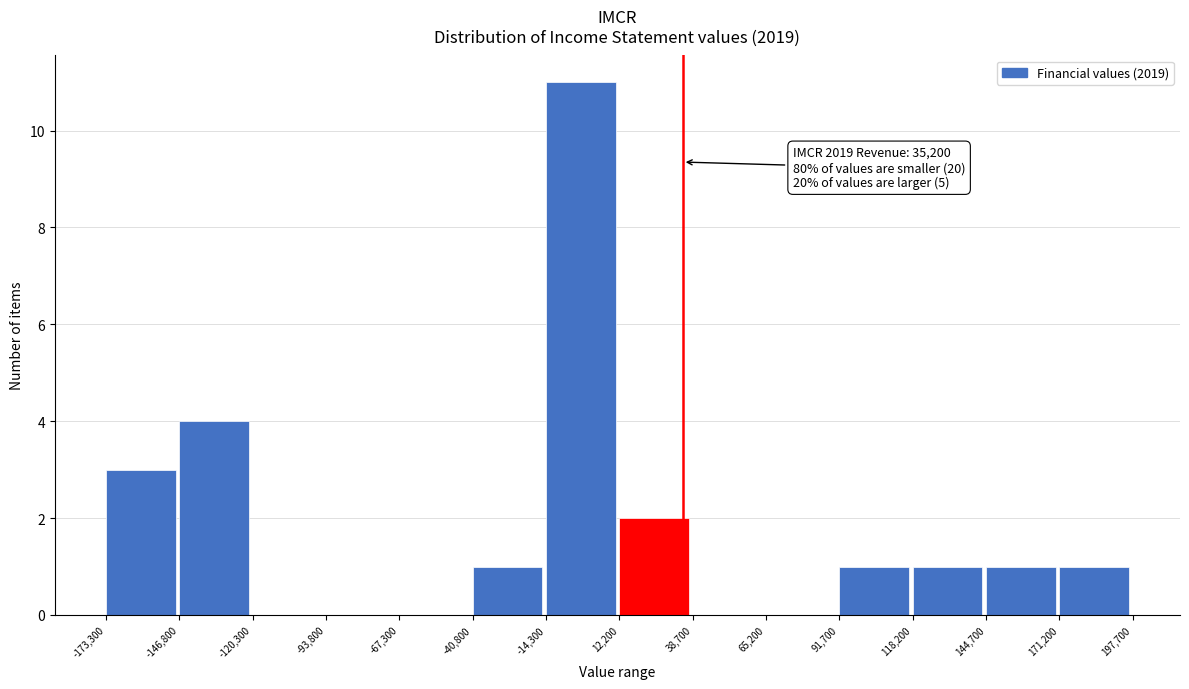

Over which range of the x-axis is the bar tallest?

-14,300 to 12,200